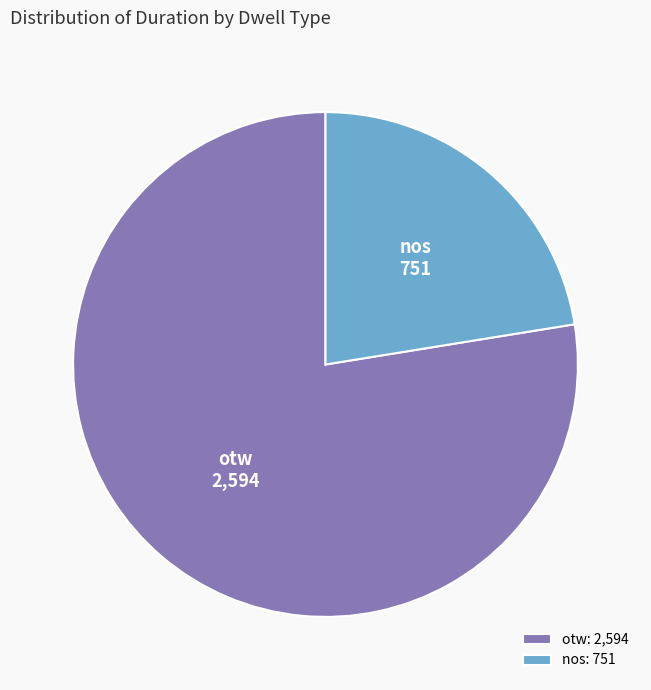

Rank the categories by value from lowest to highest.

nos, otw